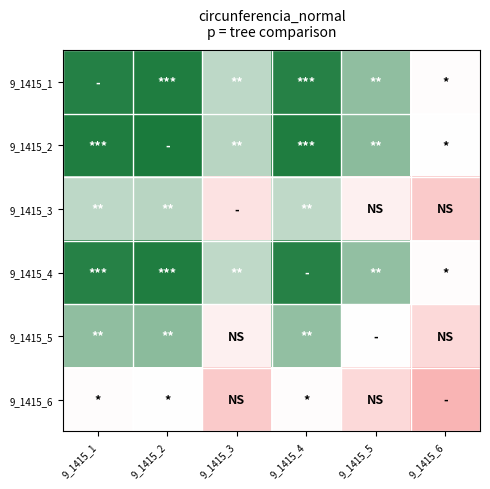

At which category does the chart reach its minimum across all series?

9_1415_6